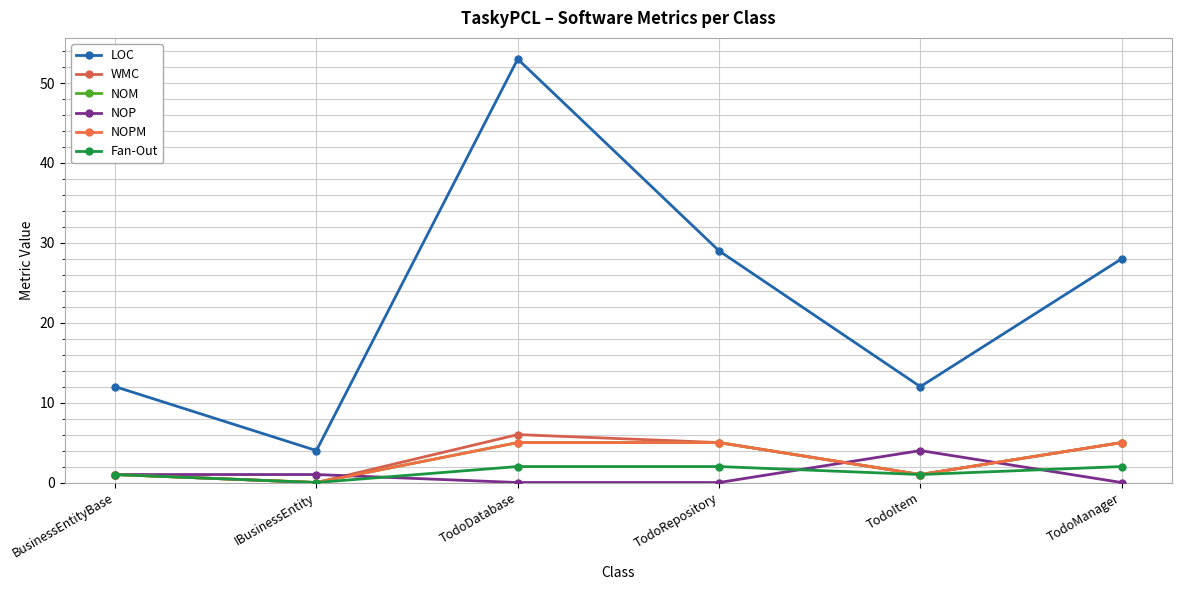

Reading right to left, transcribe all the data shown in this chart.

LOC: 28	12	29	53	4	12
WMC: 5	1	5	6	0	1
NOM: 5	1	5	5	0	1
NOP: 0	4	0	0	1	1
NOPM: 5	1	5	5	0	1
Fan-Out: 2	1	2	2	0	1